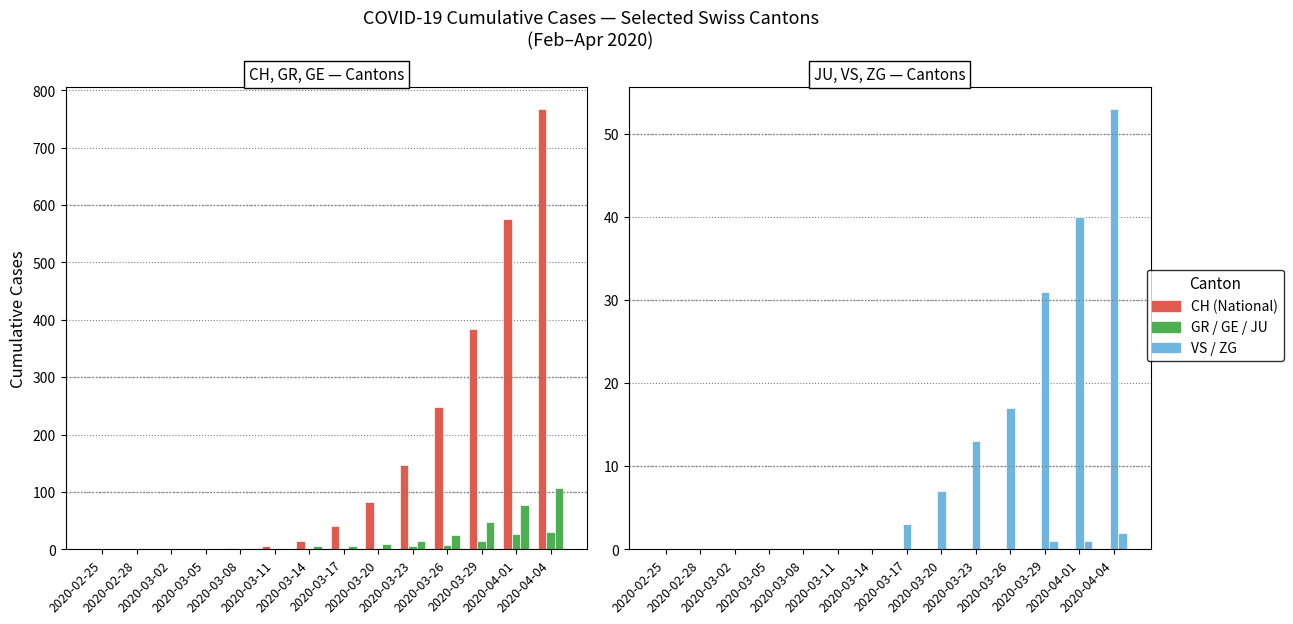

The value of VS at 2020-03-26 is 17. True or false?

True